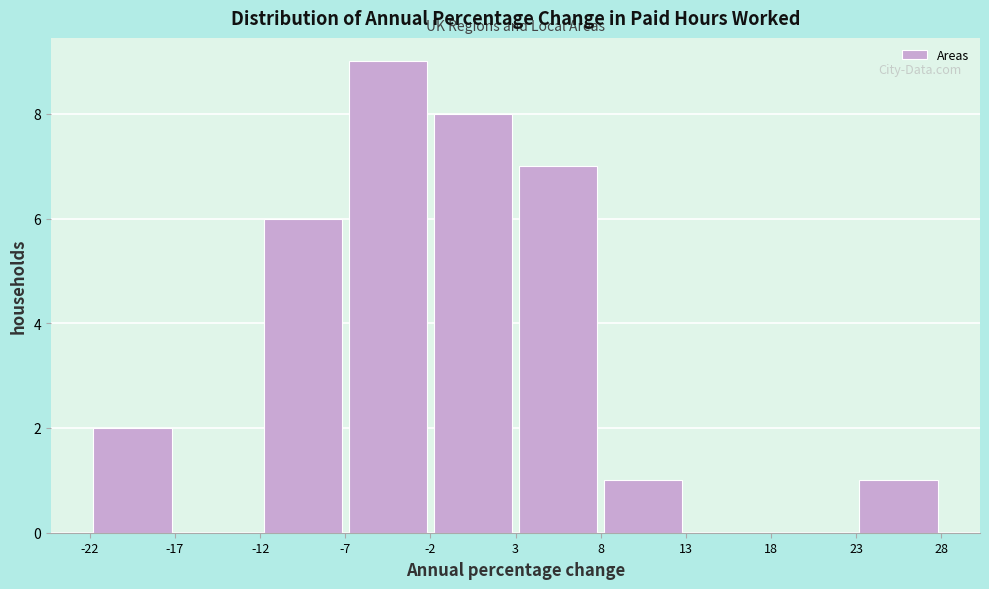

Over which range of the x-axis is the bar tallest?

-7 to -2